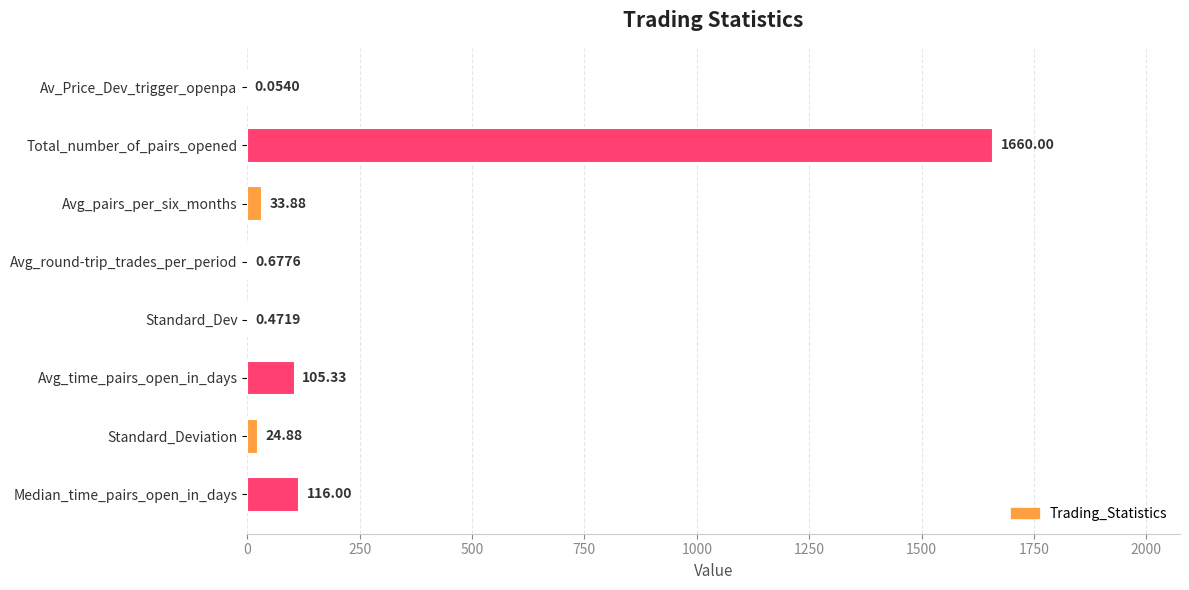

How many data points does each series have?

8